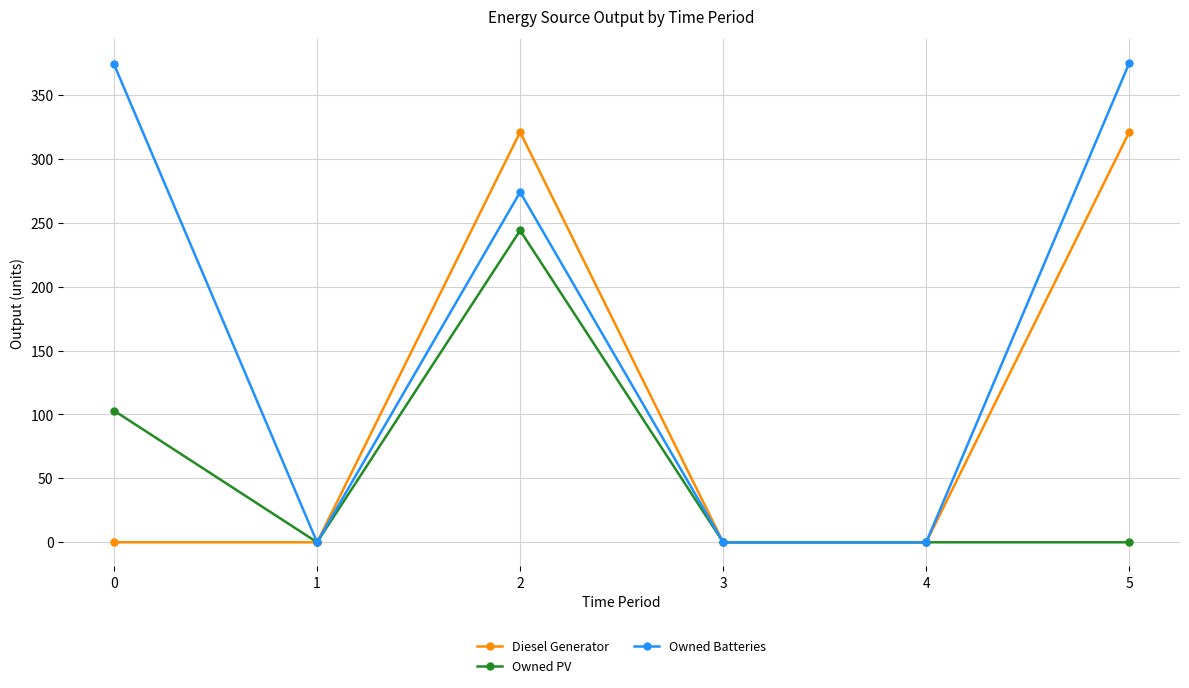

Rank the series by their maximum value, from lowest to highest.

Owned PV, Diesel Generator, Owned Batteries